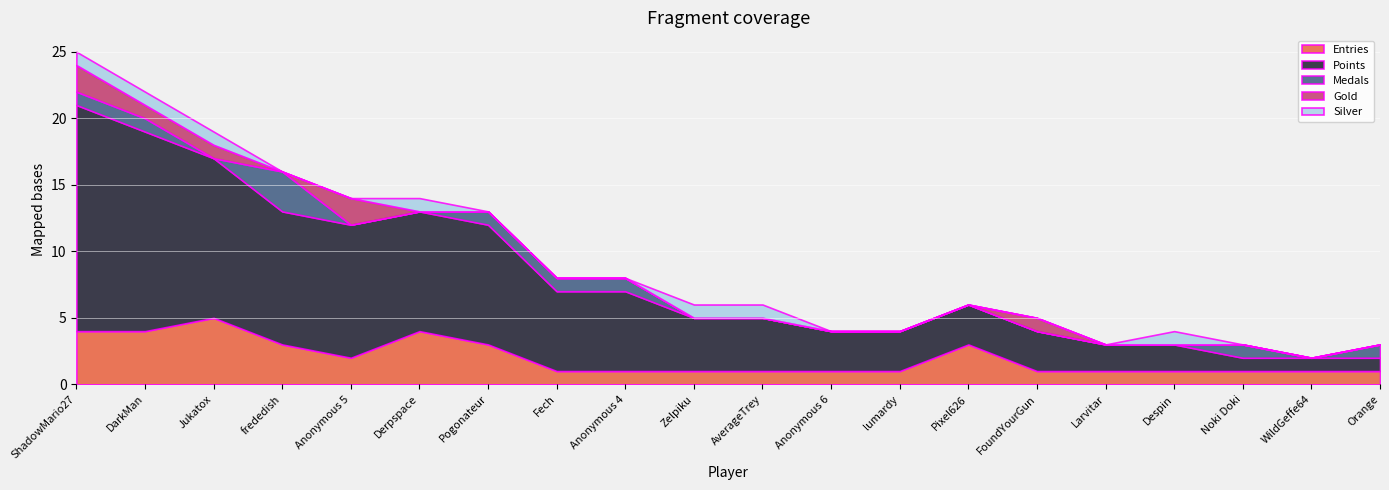

Does the chart display data point markers on the line(s)?

No